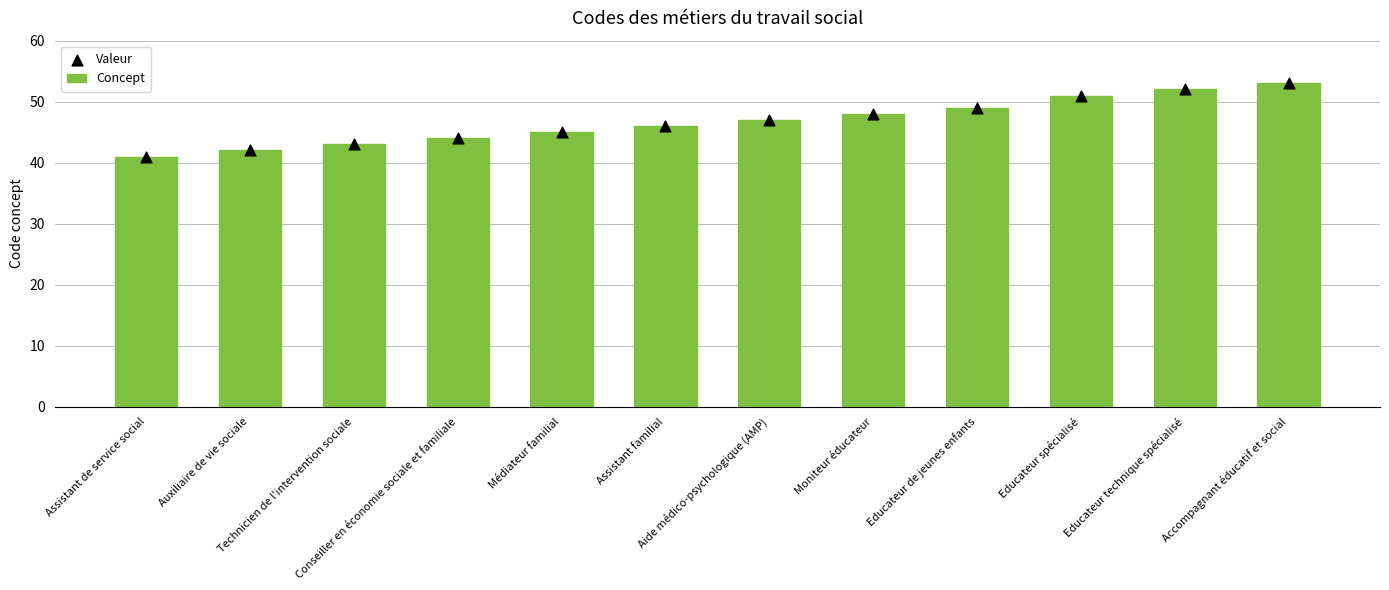

Which series reaches the minimum Y coordinate?

Concept